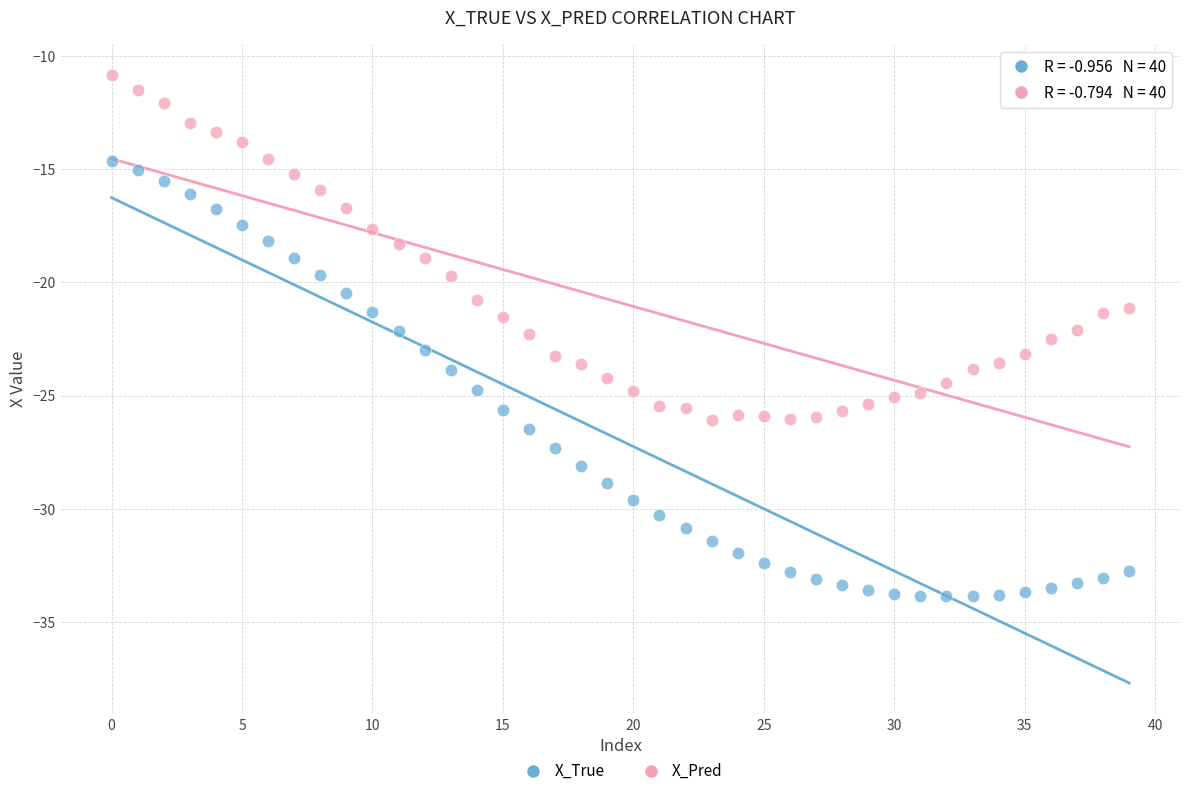

Across all data points, what is the range of Y values (max minus min)?

23.0